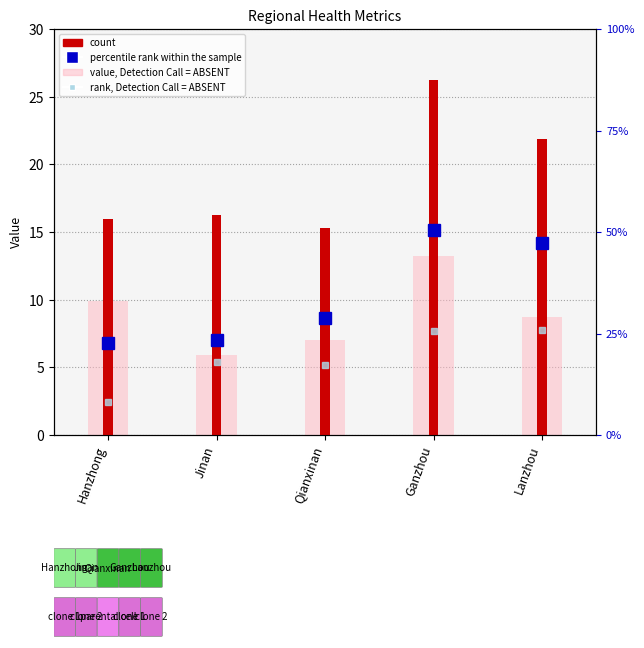

Read the value, Detection Call = ABSENT value at Hanzhong.

9.9